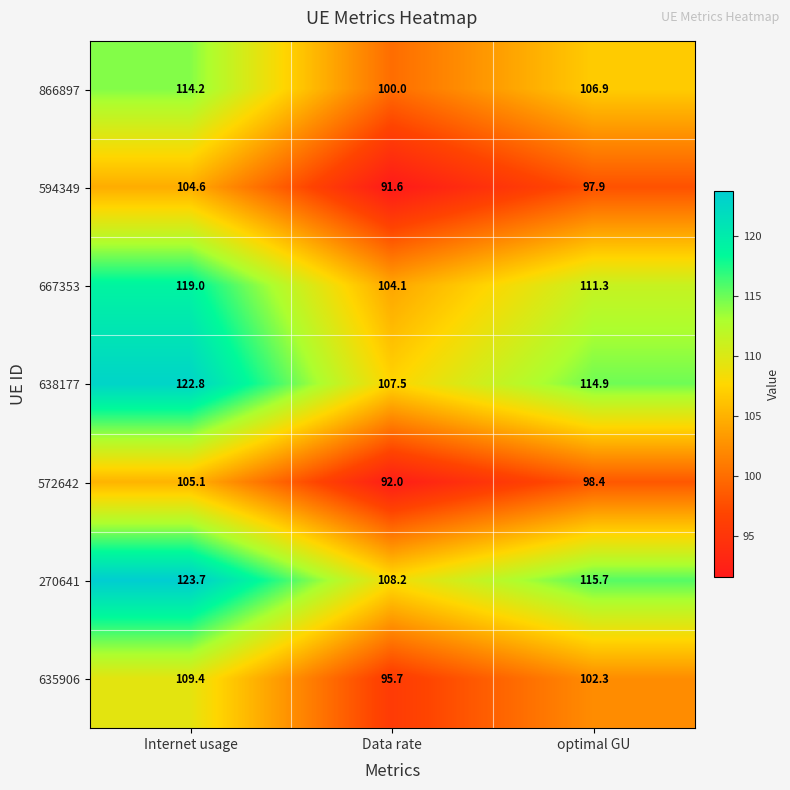

How many categories are shown in the chart?

3